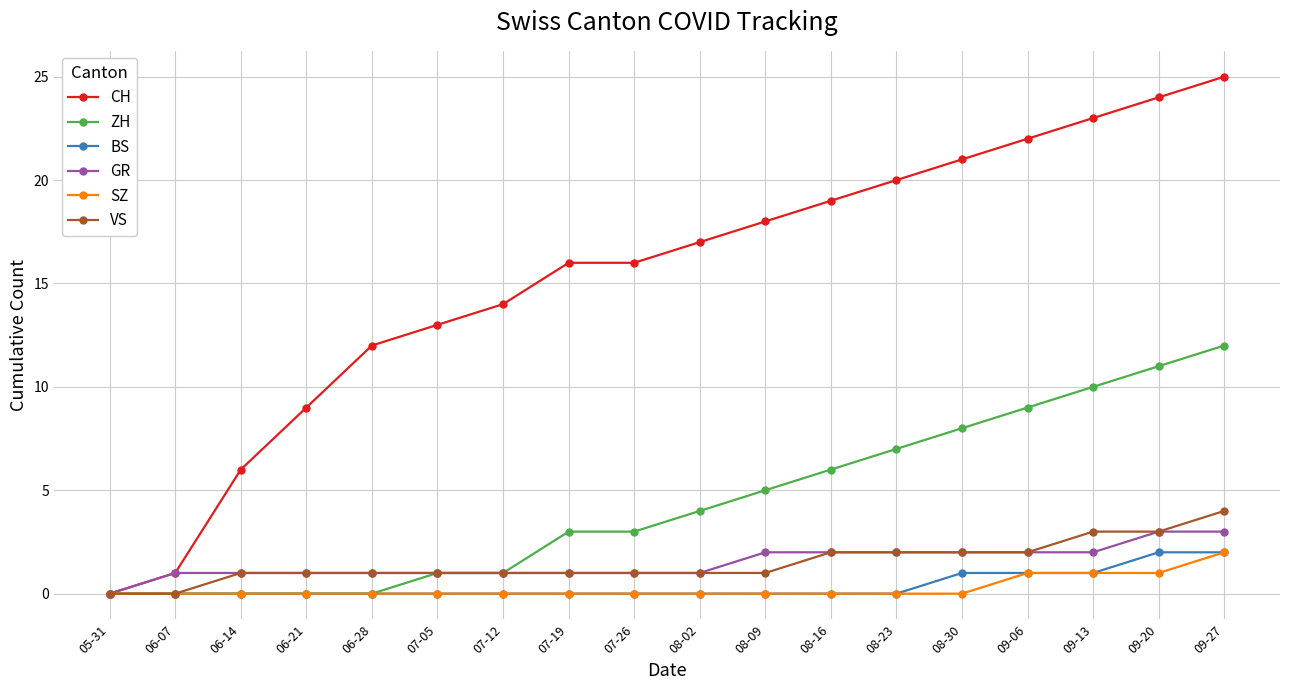

What is the sum of the BS values at 09-06 and 06-07?

1